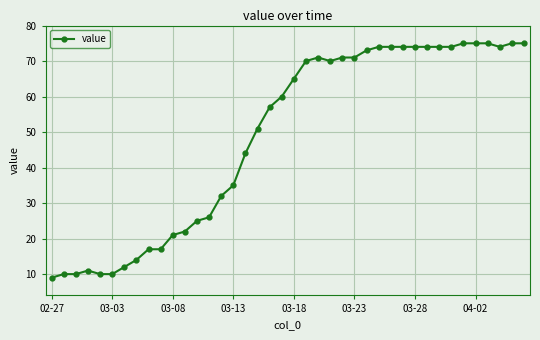

True or false: there are more than 0 points higher than both neighbors.

True